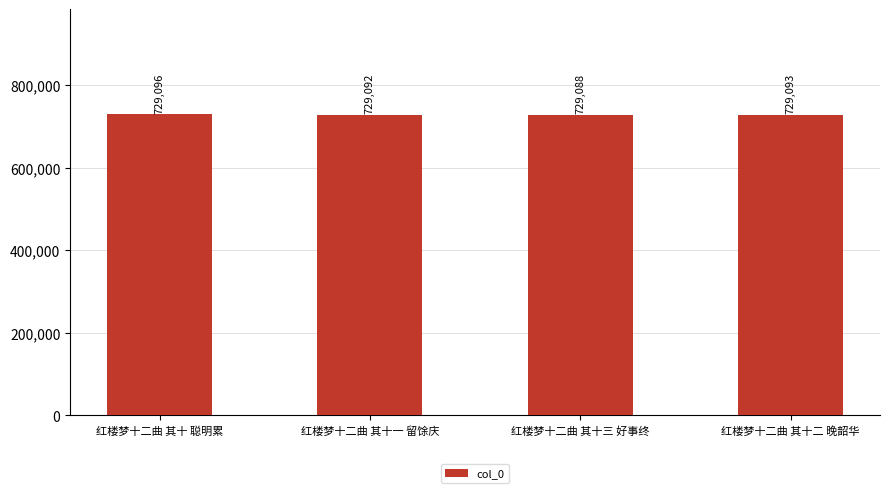

What is the value of the 3rd bar from the left?

729088